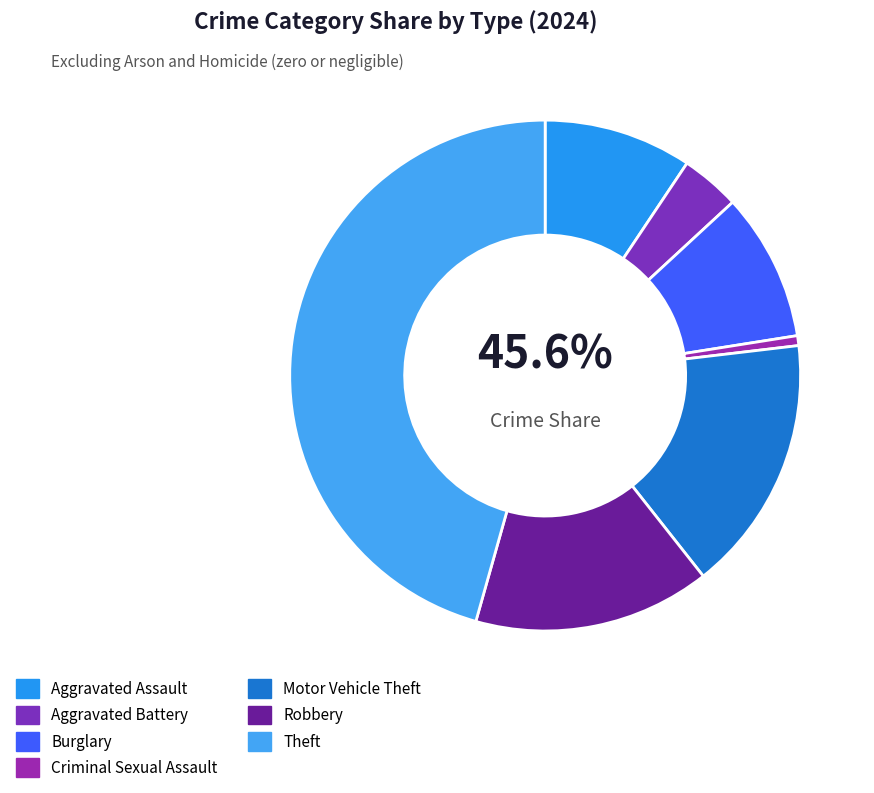

Does Criminal Sexual Assault account for over 50% of the chart?

No